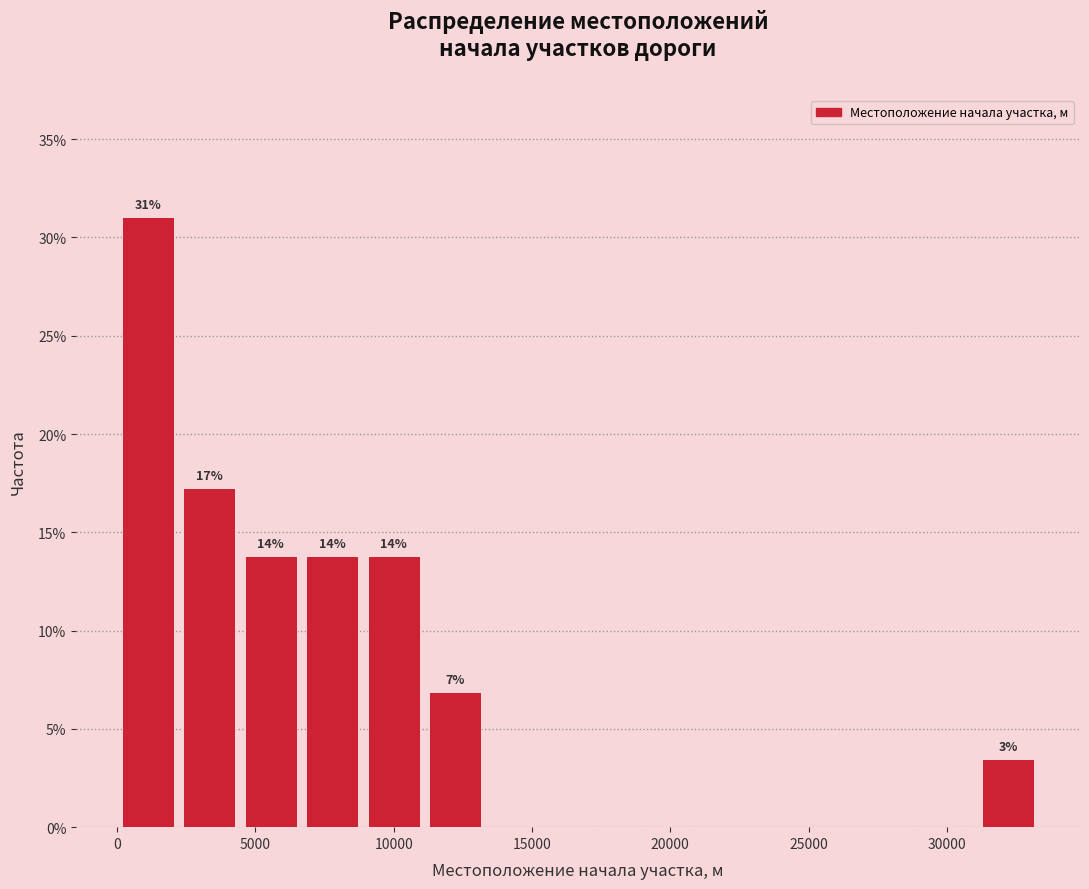

Over which range of the x-axis is the bar tallest?

0 to 2000